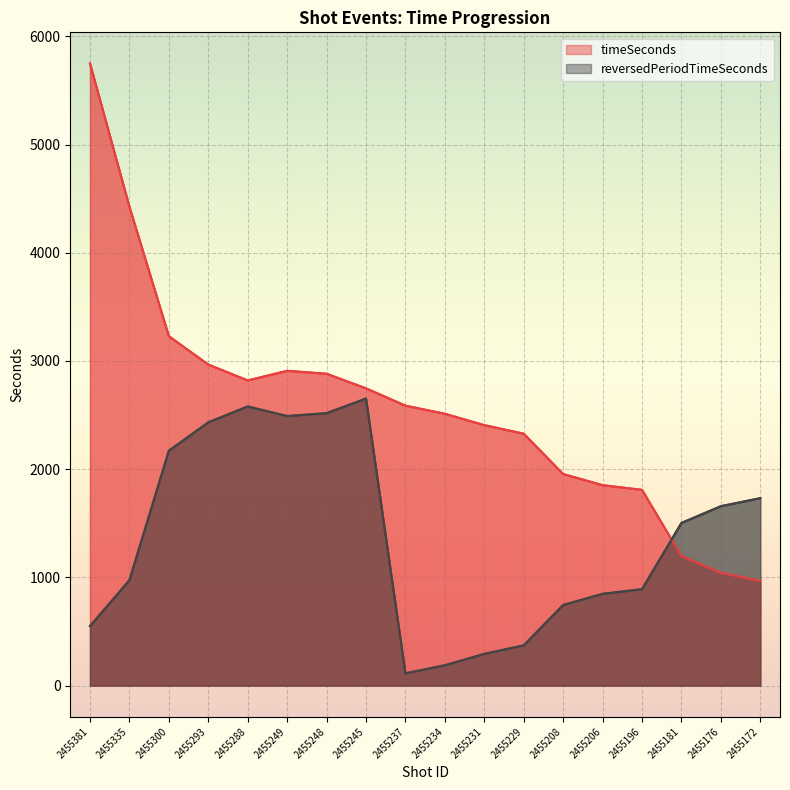

At which category is the sum across all series the highest?

2455381